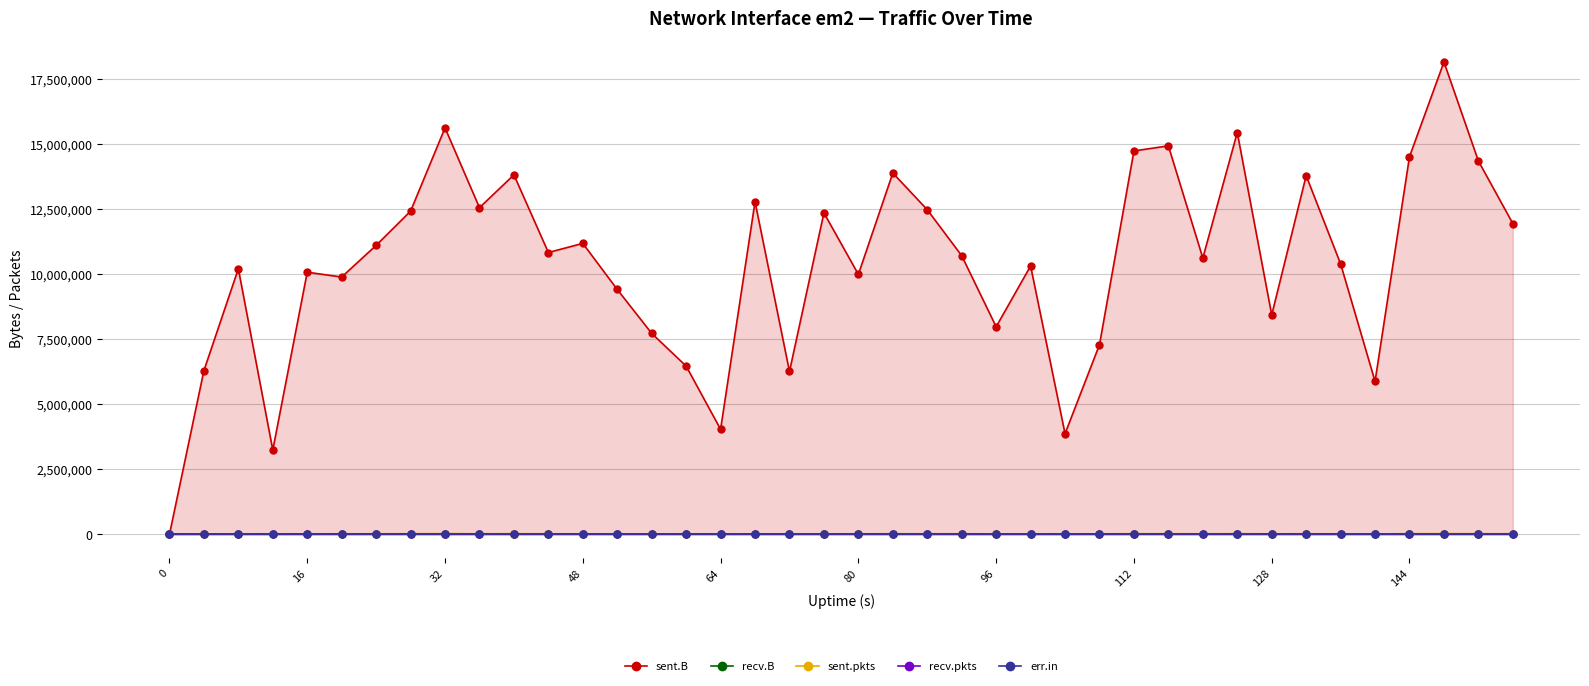

True or false: sent.pkts has more than 1 interior local peaks.

True